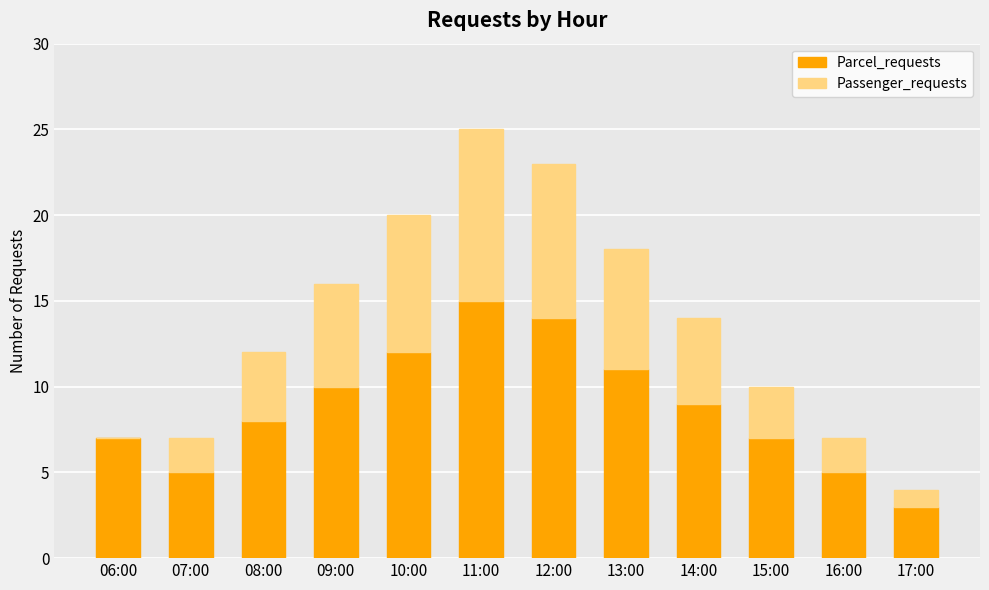

Reading left to right, transcribe the values for Parcel_requests.

06:00=7	07:00=5	08:00=8	09:00=10	10:00=12	11:00=15	12:00=14	13:00=11	14:00=9	15:00=7	16:00=5	17:00=3